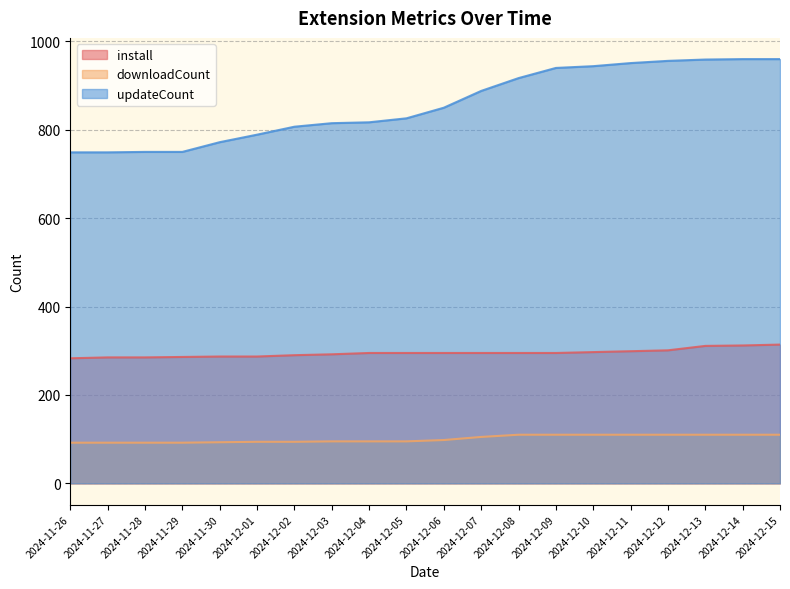

Reading left to right, extract all data points from this chart.

install: 283	285	285	286	287	287	290	292	295	295	295	295	295	295	297	299	301	311	312	314
downloadCount: 92	92	92	92	93	94	94	95	95	95	98	105	110	110	110	110	110	110	110	110
updateCount: 749	749	750	750	772	789	807	815	817	826	850	888	917	940	944	951	956	959	960	960